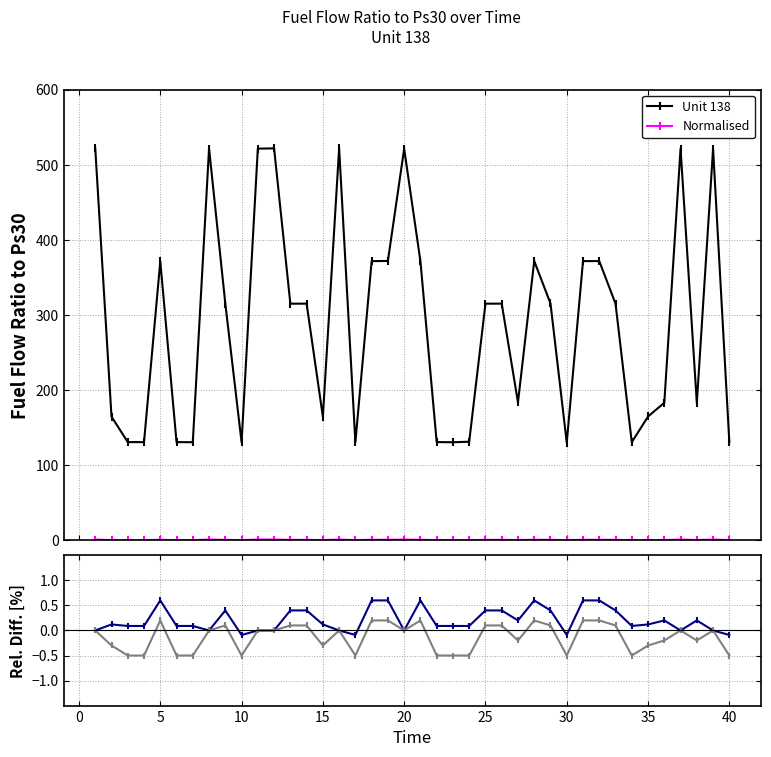

At how many categories does at least one series exceed 336?

15